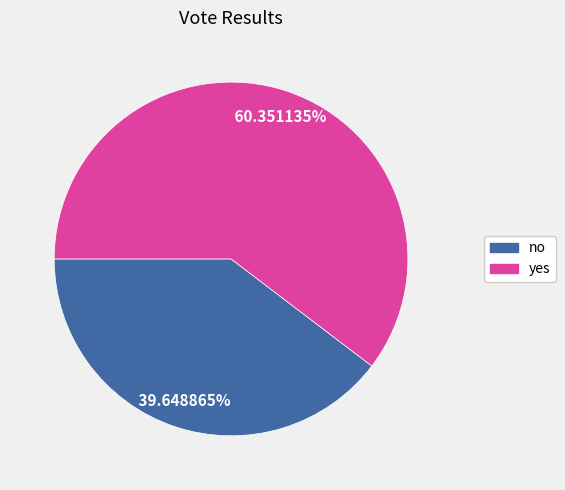

What is the ratio of the value at yes to the value at no?

1.5